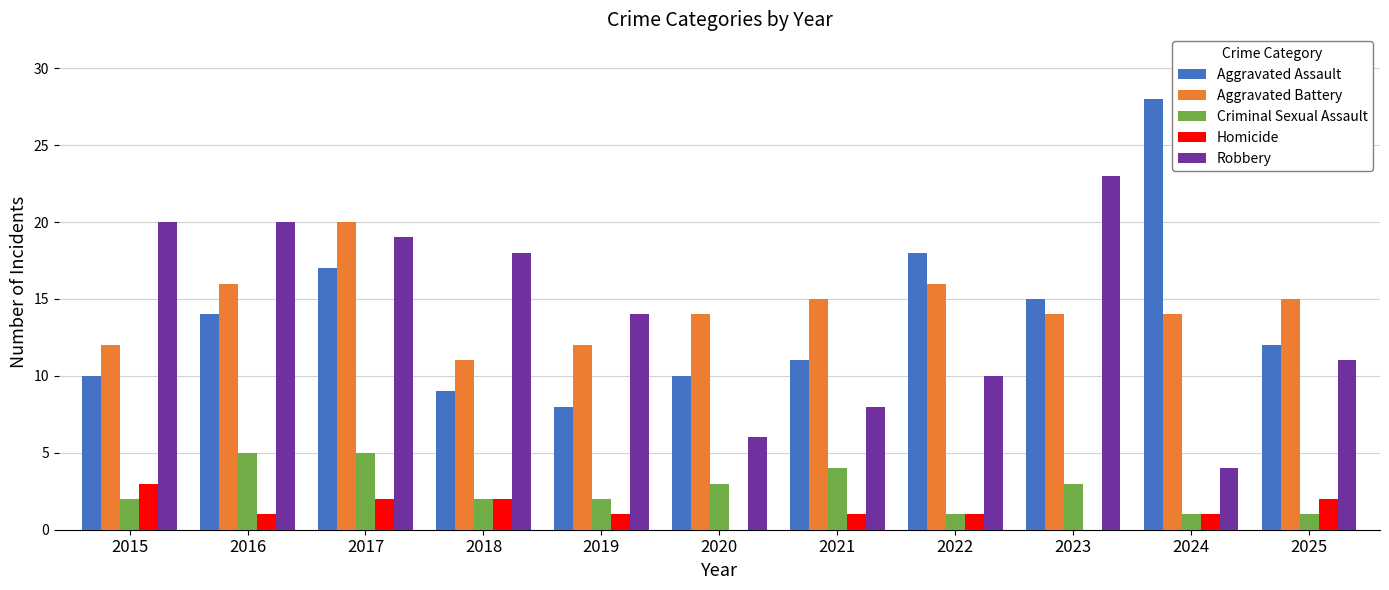

Which series has the largest total across all categories?

Aggravated Battery